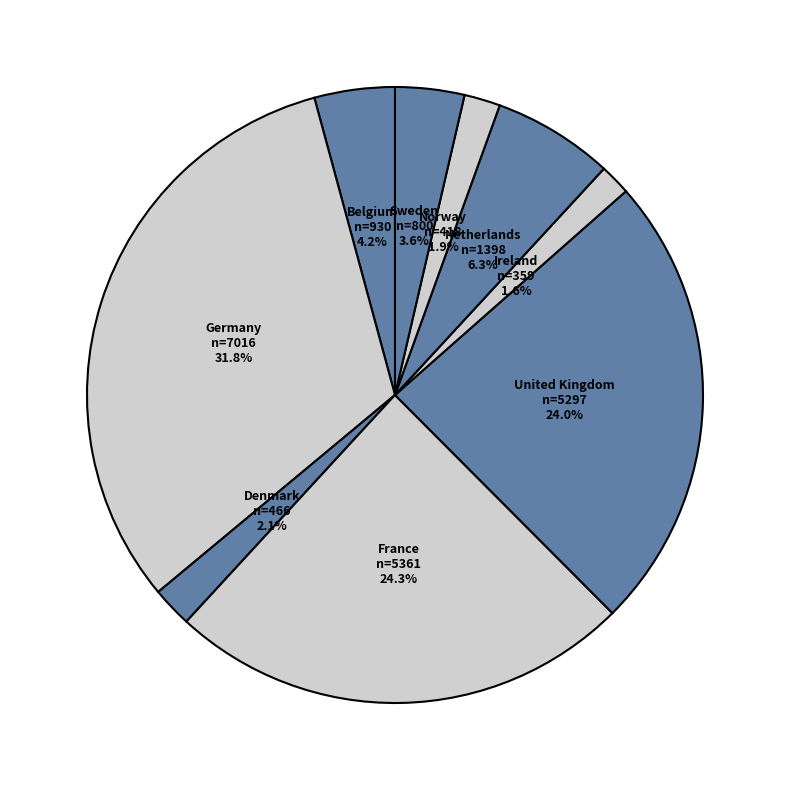

How many slices are in this pie chart?

9